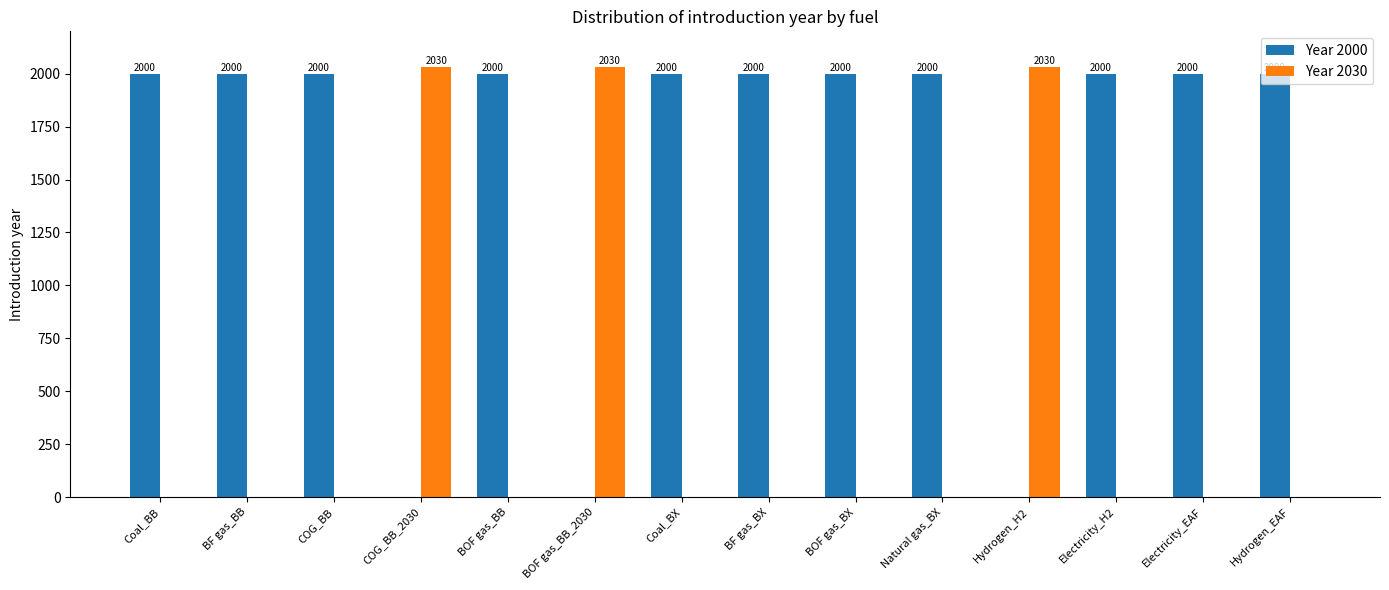

True or false: Year 2000 has a value of 2916 at BF gas_BX.

False